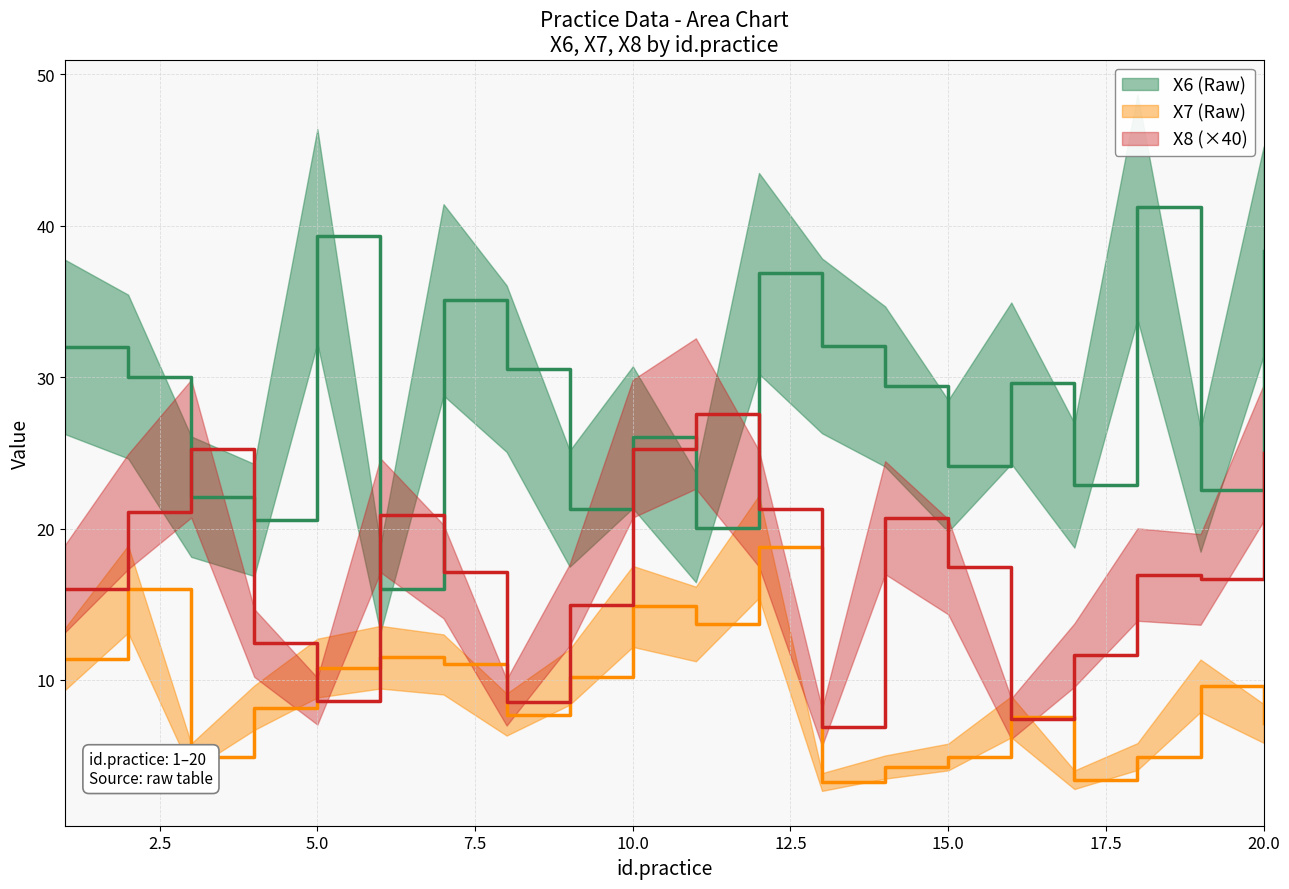

True or false: X8 and X6 intersect in this chart.

True